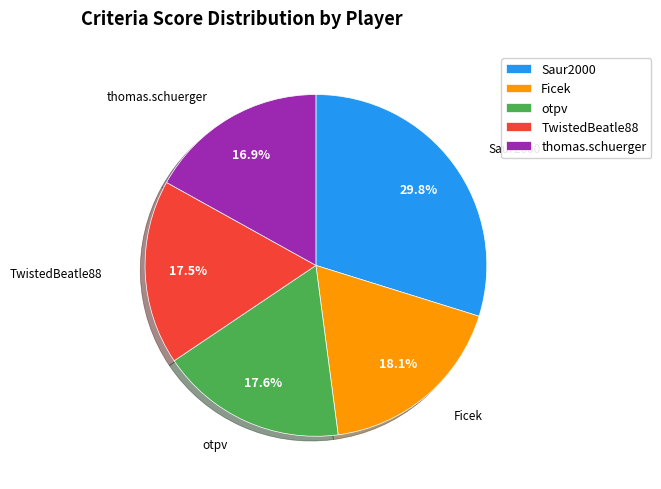

To the nearest percent, what is the combined percentage of Saur2000 and thomas.schuerger?

47%